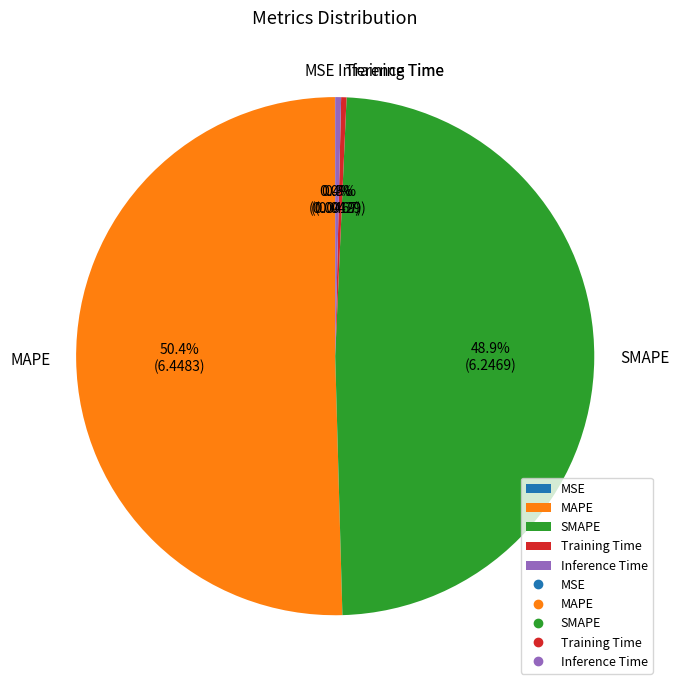

Approximately how many times larger is the value at MAPE compared to SMAPE?

1.0